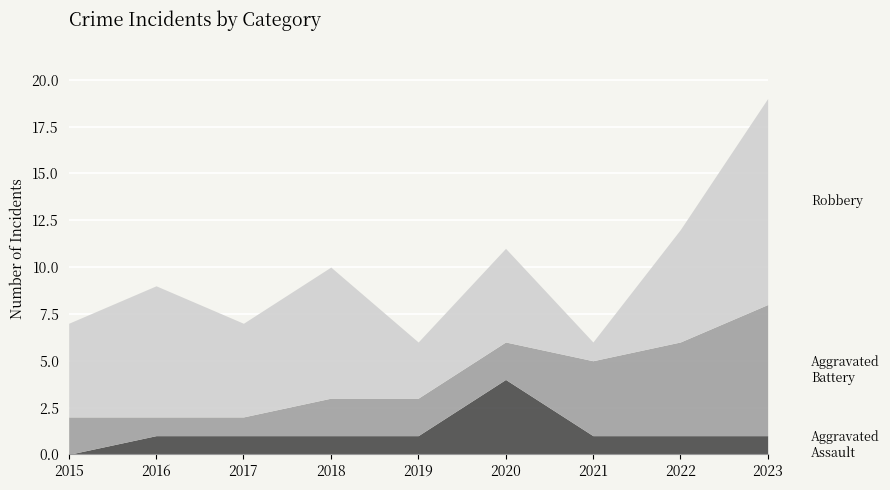

What is the total value across all series at 2019?

6